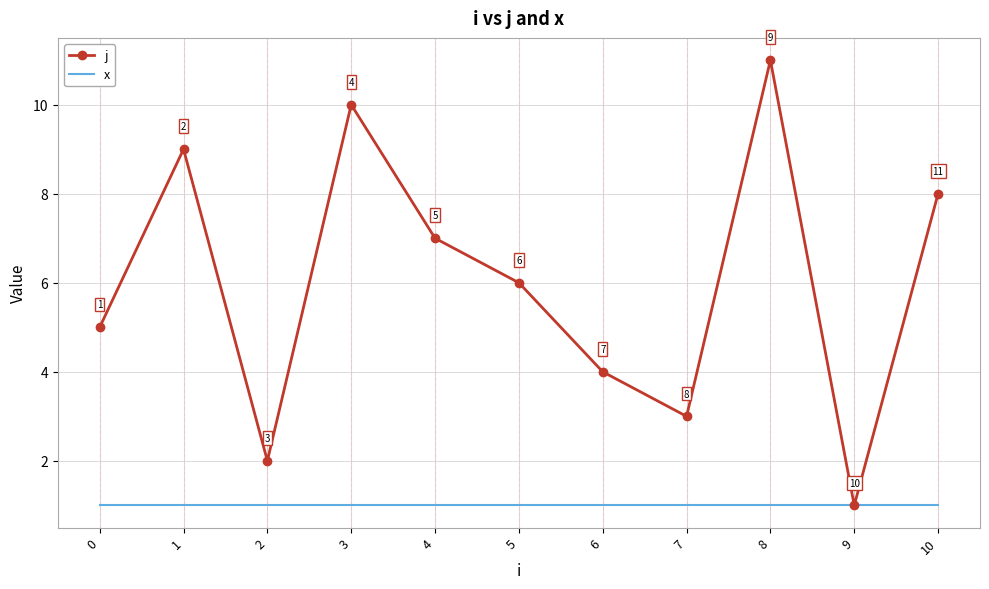

List the series in order of their peak value, highest first.

j, x